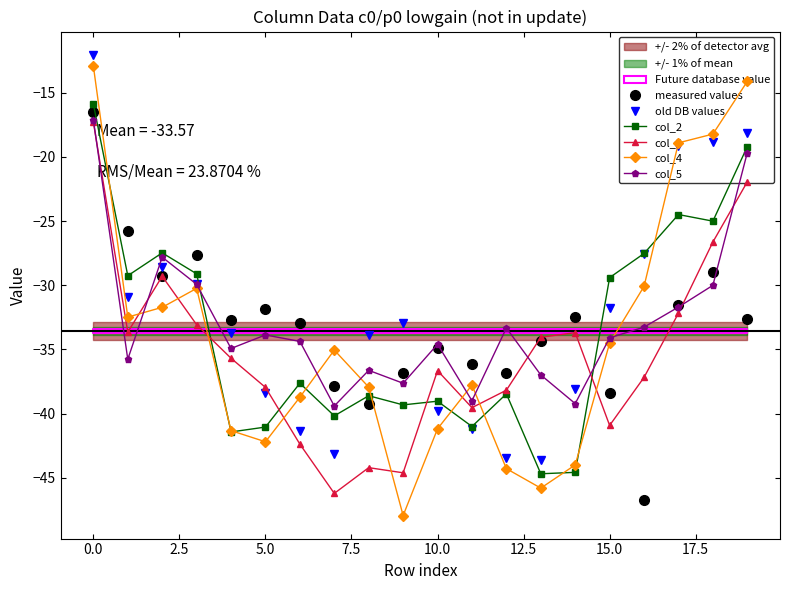

The value of col_2 at 5.0 is -41.1. True or false?

True